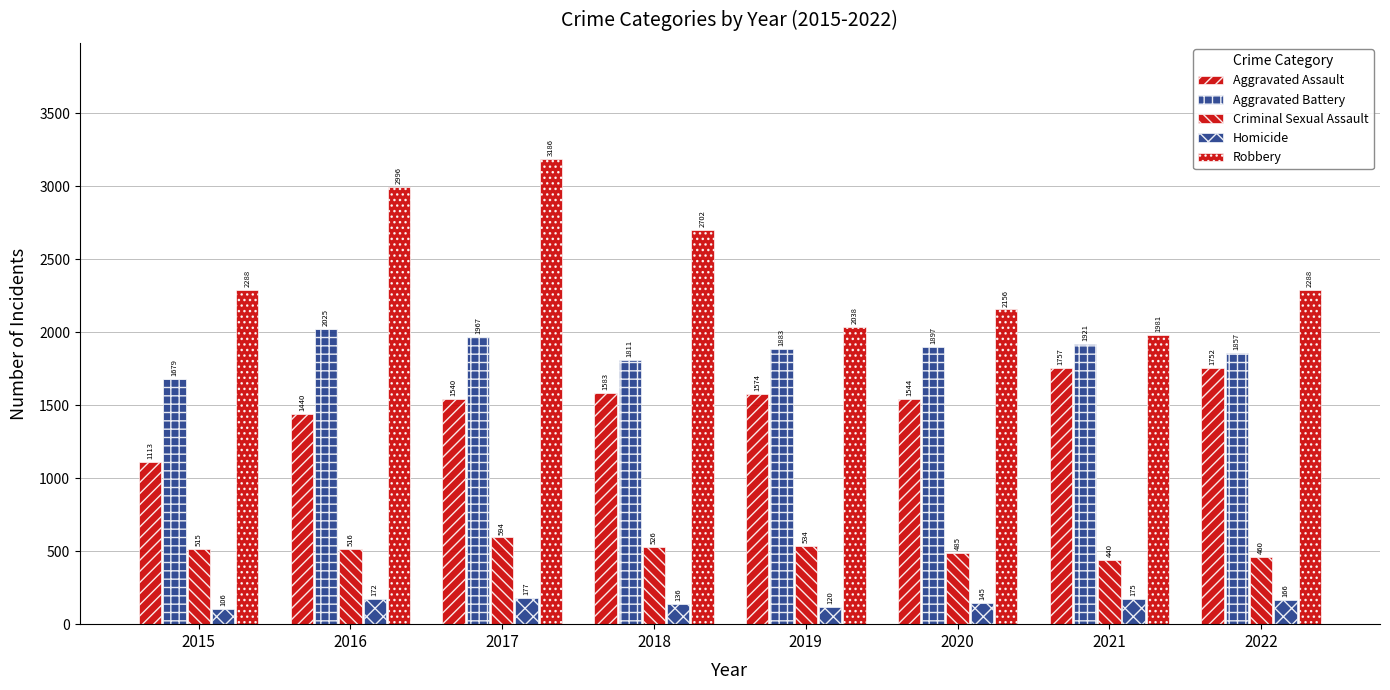

At how many categories does at least one series exceed 665?

8